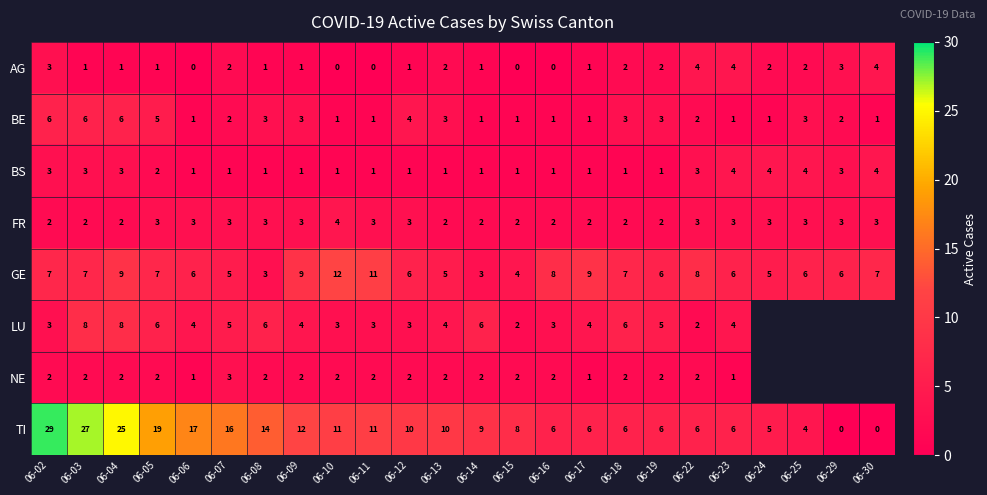

Is the value of BS at 06-14 greater than the value of TI at 06-09?

No